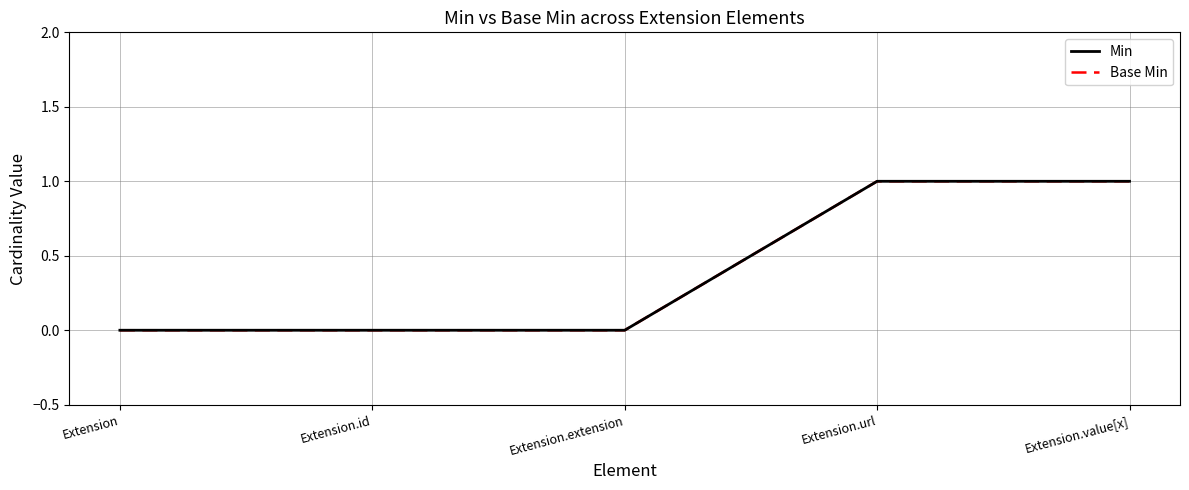

True or false: Base Min has more than 0 interior local peaks.

False